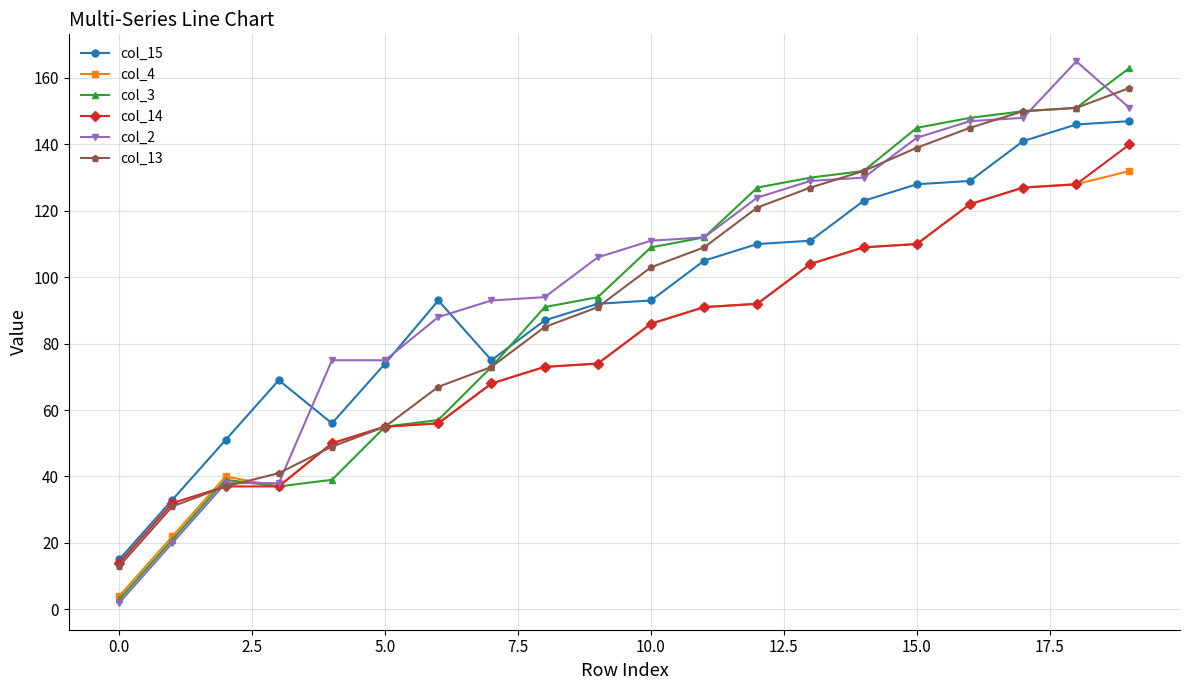

True or false: col_2 has more than 0 points higher than both neighbors.

True